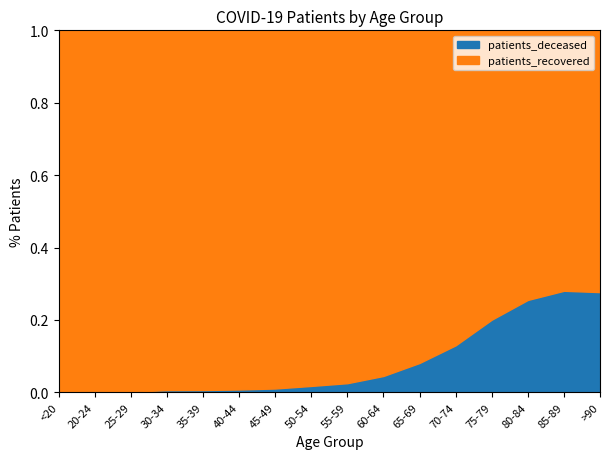

How many data points does each series have?

16